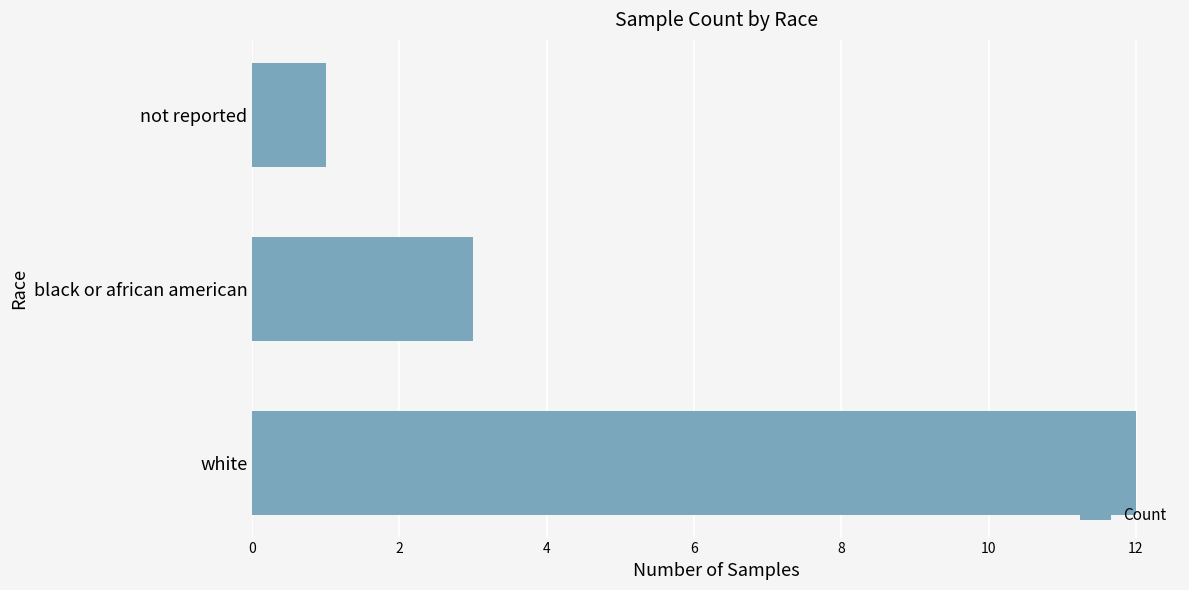

Which category has the lowest value across all series?

not reported